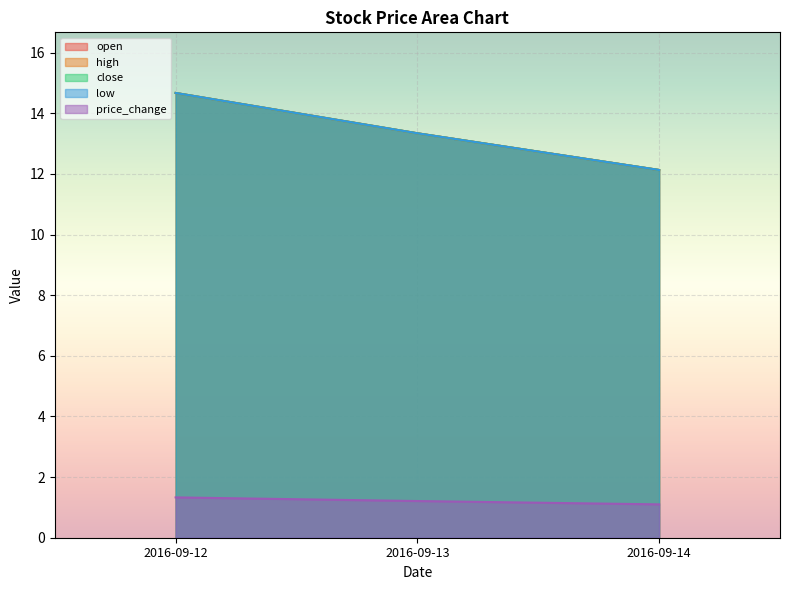

The price_change series shows 1.8 at 2016-09-14. True or false?

False